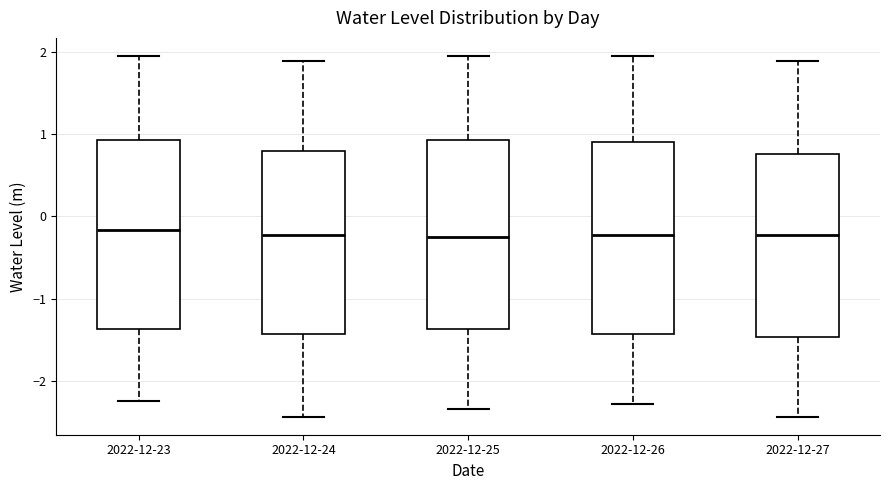

Reading left to right, transcribe this box plot: for each box, give where its median line is, the range the box spans, and where its two whiskers end, as read against the y-axis. The values are not printed on the chart, so give them approximately, as read against the axis.

2022-12-23: median -0.2, box -1.4 to 0.9, whiskers -2.2 to 1.9
2022-12-24: median -0.2, box -1.4 to 0.8, whiskers -2.4 to 1.9
2022-12-25: median -0.2, box -1.4 to 0.9, whiskers -2.3 to 1.9
2022-12-26: median -0.2, box -1.4 to 0.9, whiskers -2.3 to 1.9
2022-12-27: median -0.2, box -1.5 to 0.8, whiskers -2.4 to 1.9